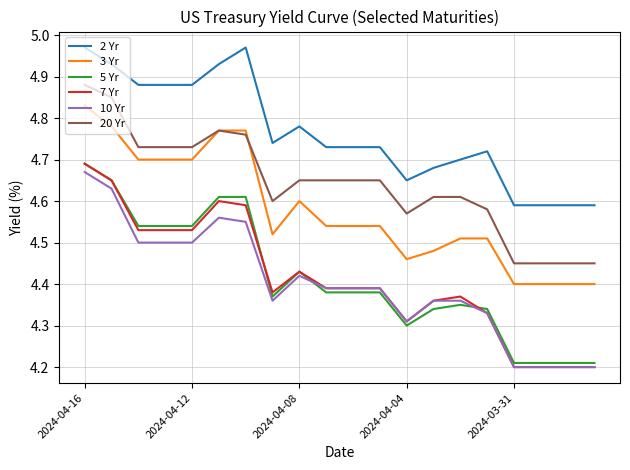

How many lines are shown in the chart?

6